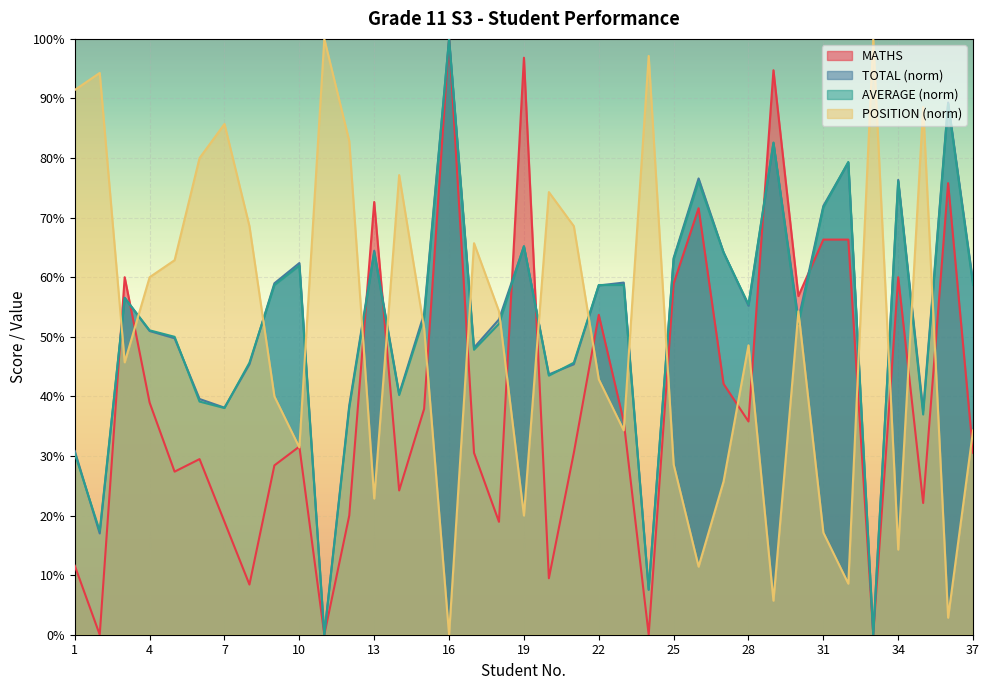

The AVERAGE series shows 64.1 at 13. True or false?

True